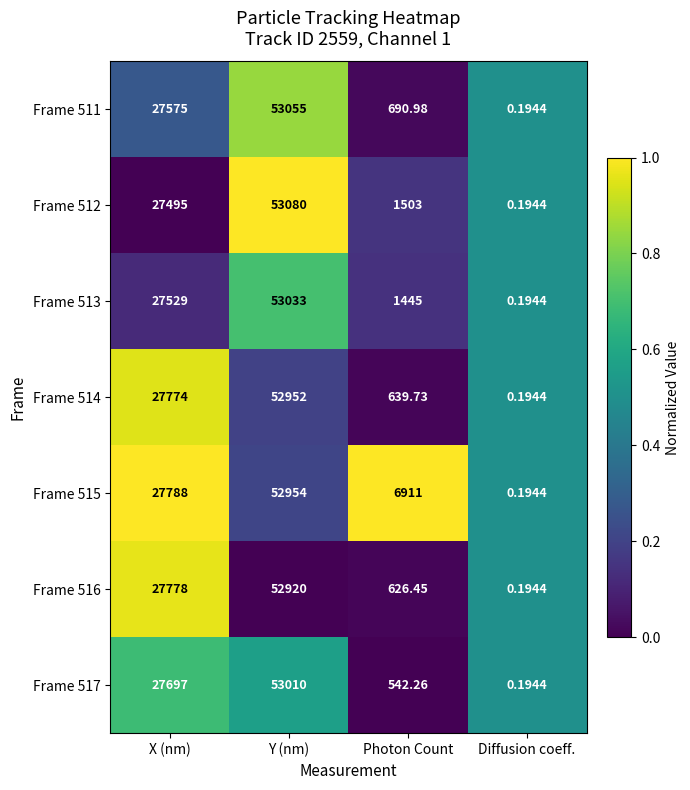

Which series changed the most between X (nm) and Y (nm)?

Frame 512